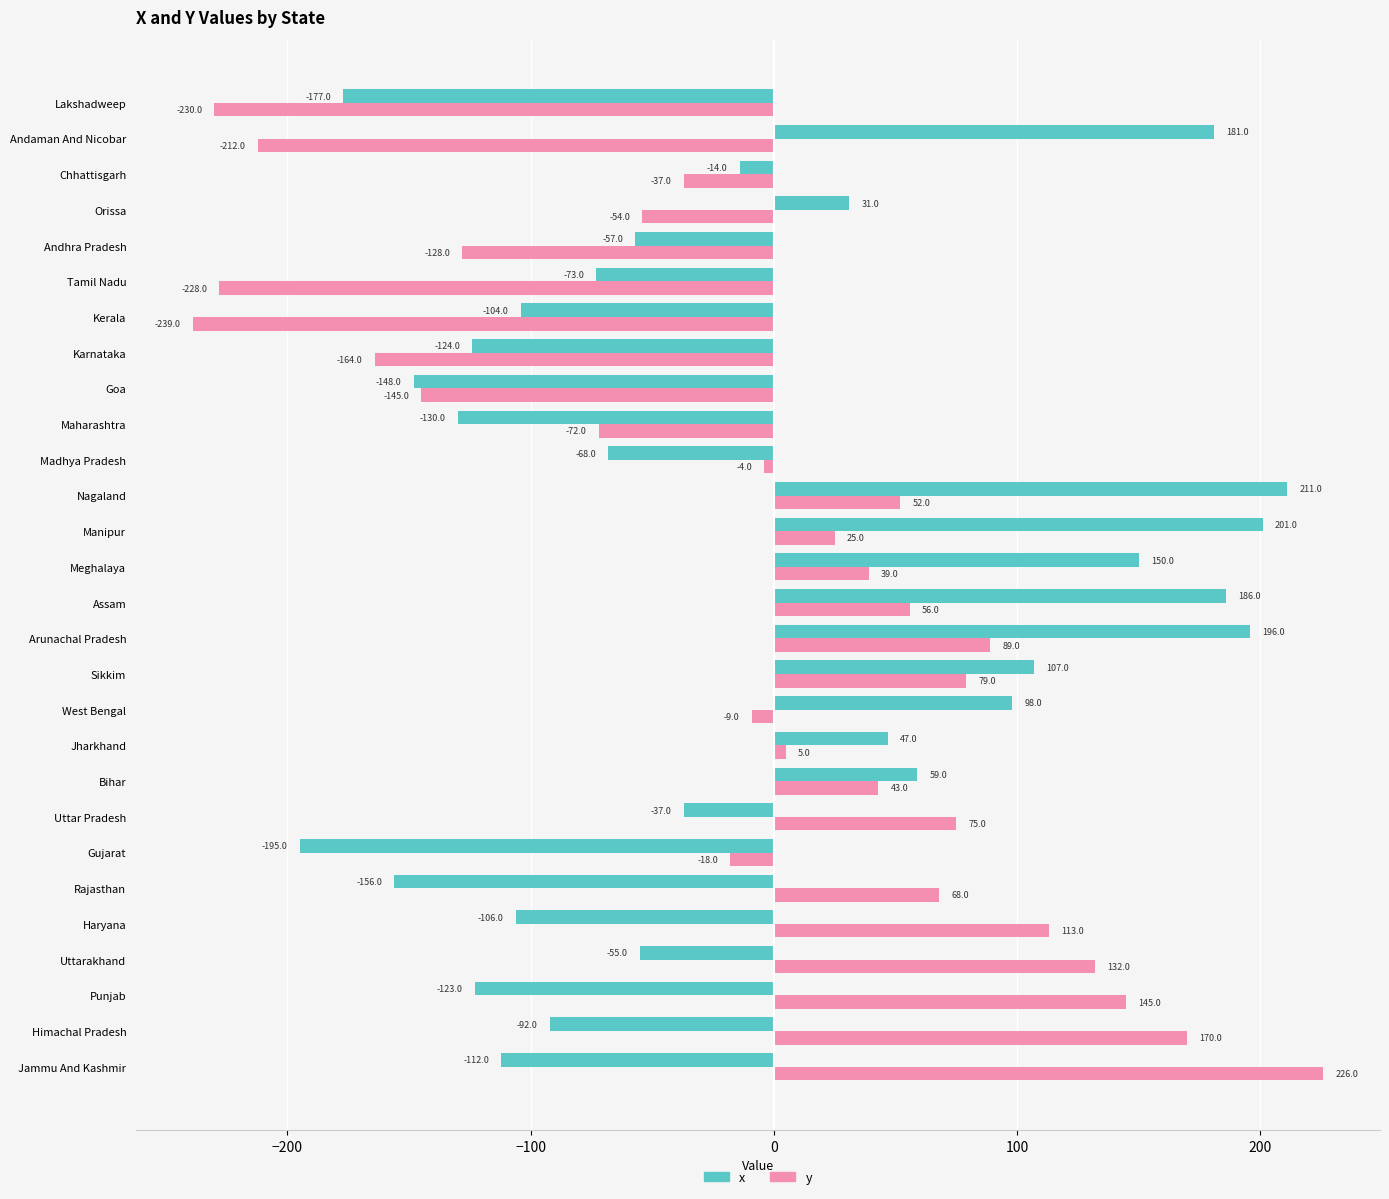

What is the average value of the y series?

-8